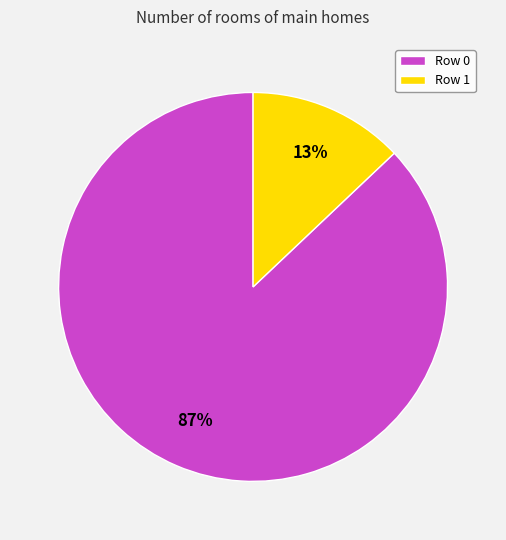

Does any single category account for the majority?

Yes